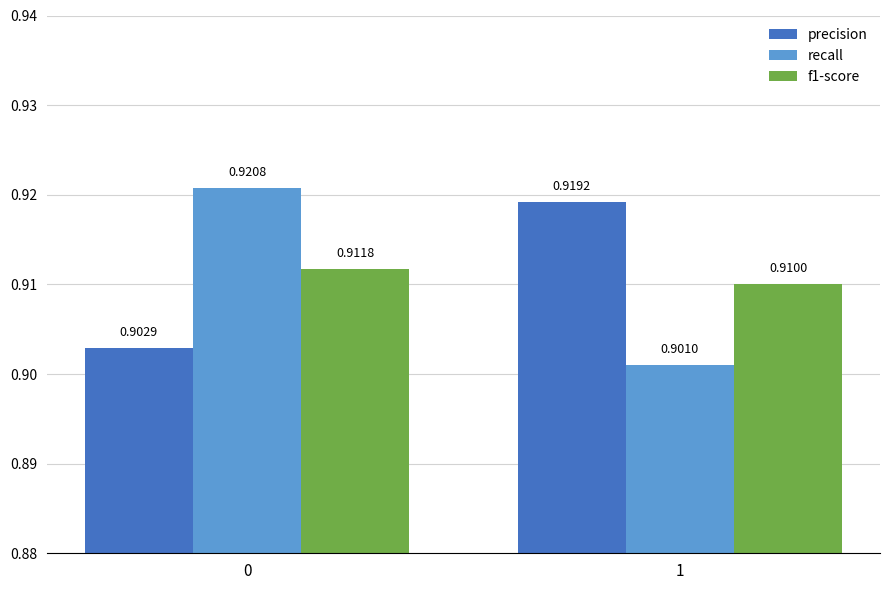

Which series has the widest spread of values?

recall